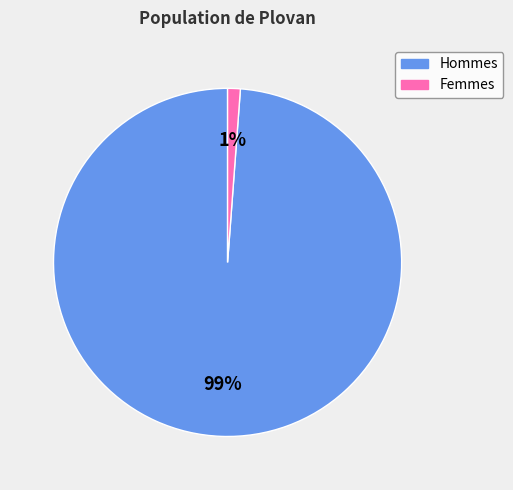

Combined, do Hommes and Femmes account for over 50%?

Yes